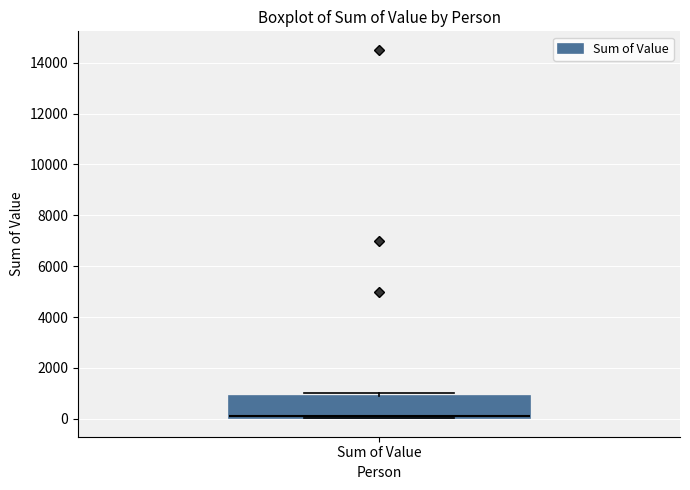

Transcribe this box plot: give where the median line is, the range the box spans, and where the two whiskers end, as read against the y-axis. The values are not printed on the chart, so give them approximately, as read against the axis.

median 200 (drawn on the box's lower edge), box 0 to 1000, whiskers 0 to 1000 (just above the box's upper edge)